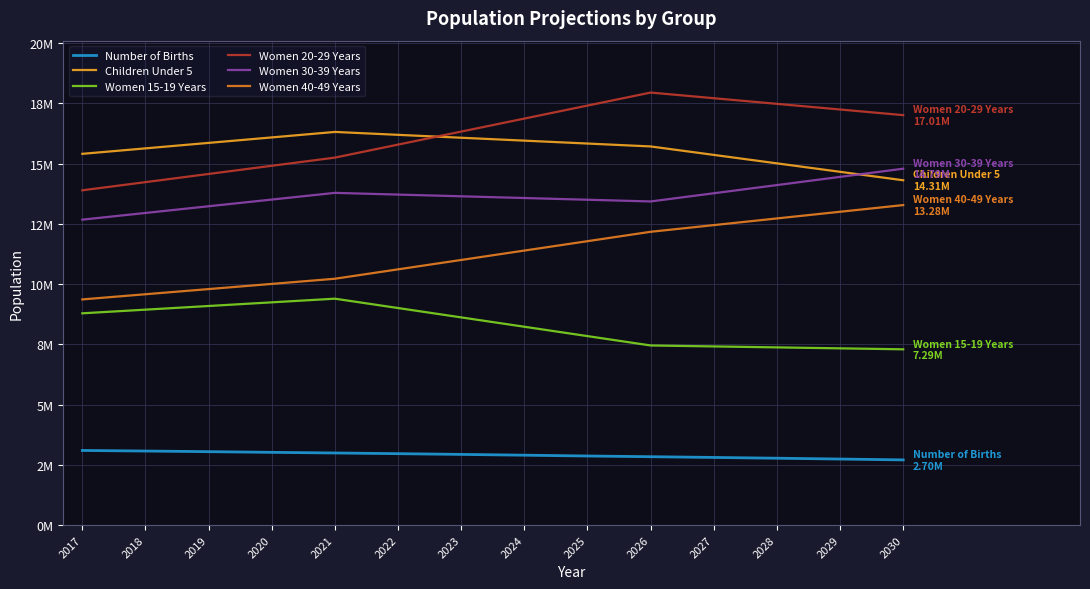

What value does the Women 15-19 Years series have at 2027?

7411700